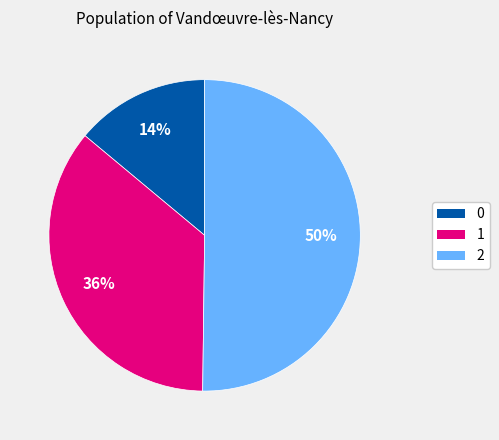

Is 0 the majority of the pie?

No